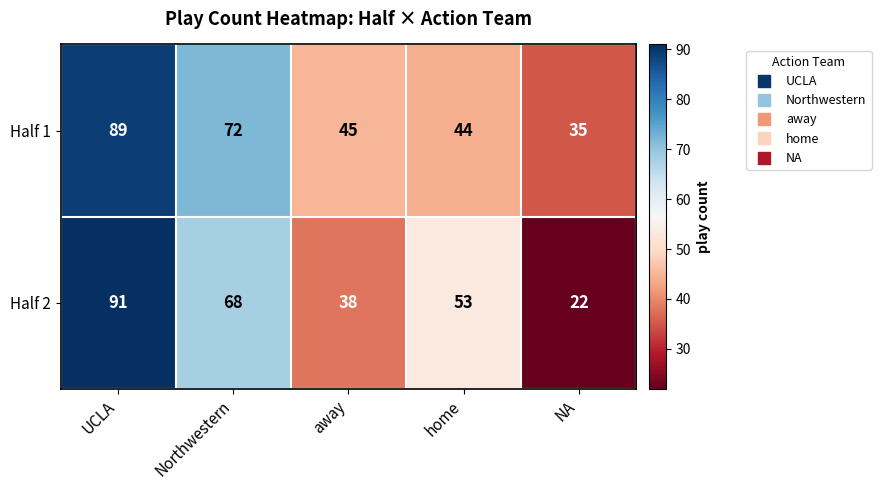

List the series in order of their peak value, lowest first.

Half 1, Half 2